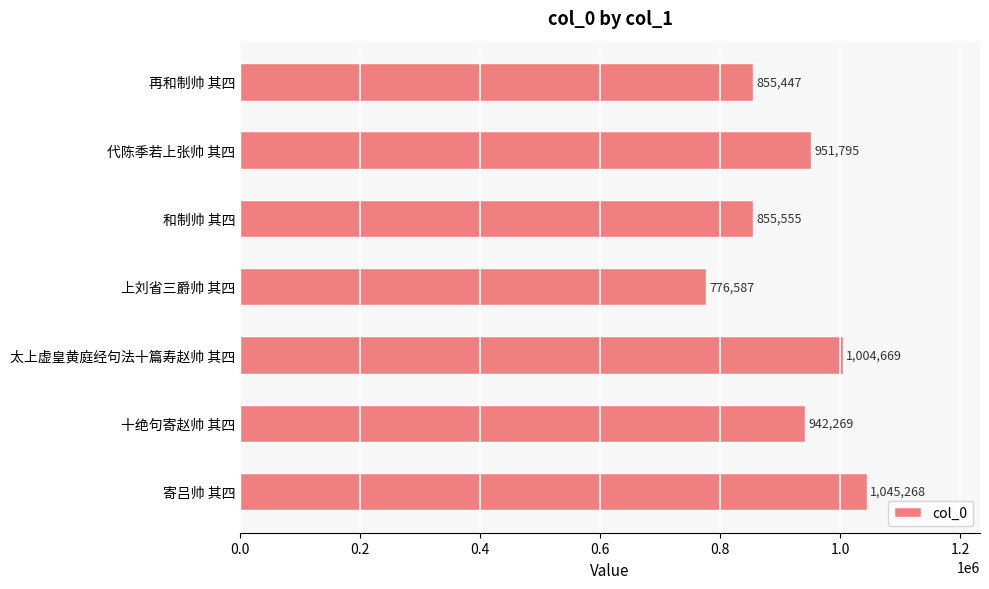

The value at 上刘省三爵帅 其四 is 1207352. True or false?

False